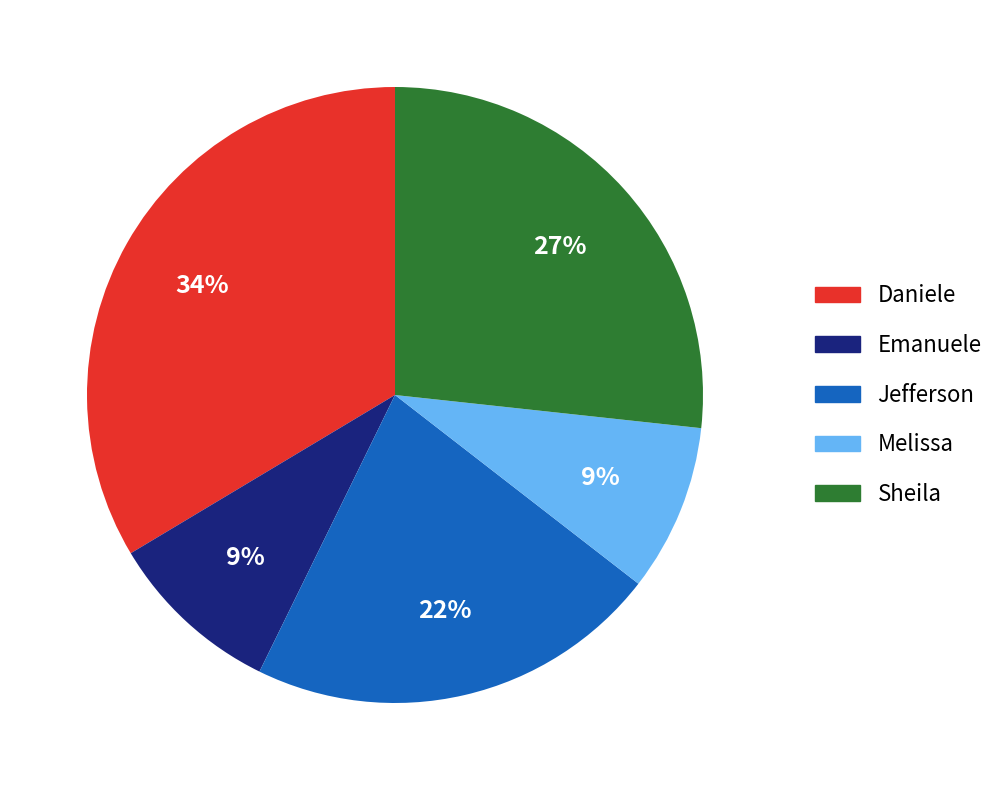

Does any single category account for the majority?

No